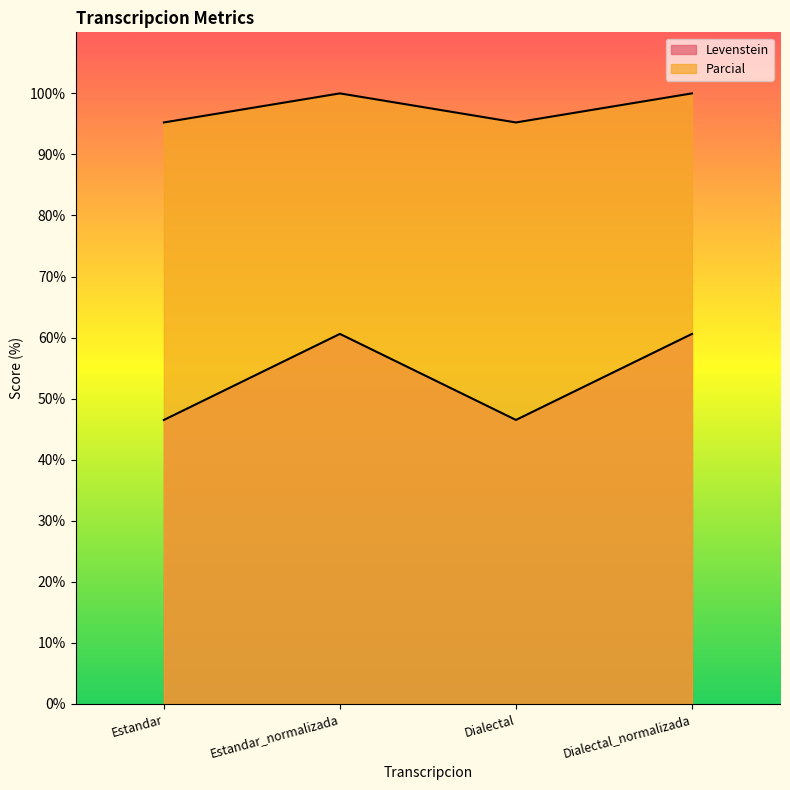

The value of Levenstein at Dialectal is 72.6. True or false?

False